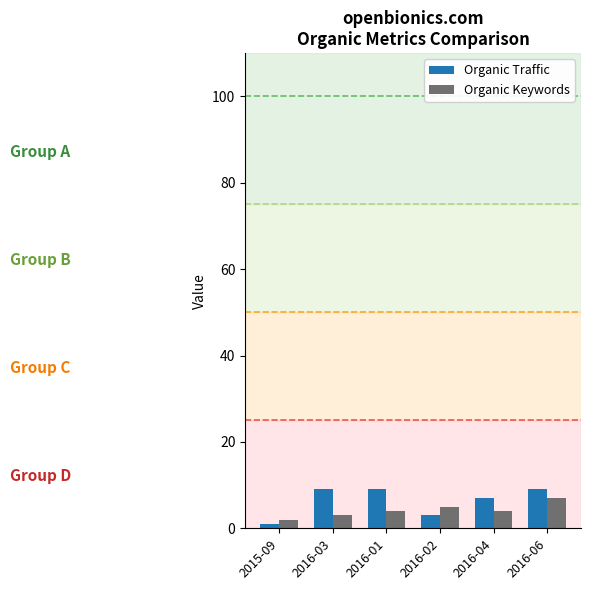

True or false: Organic Traffic has a value of 9 at 2016-06.

True